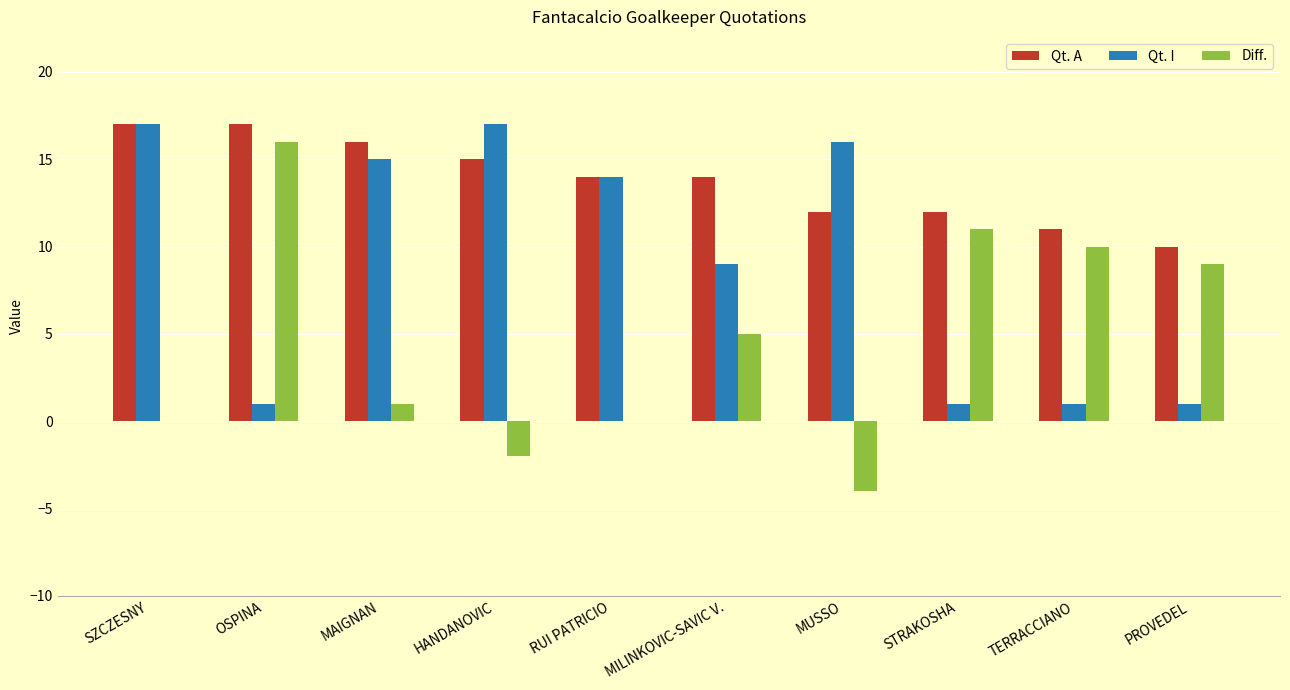

What value does the Qt. A series have at HANDANOVIC?

15